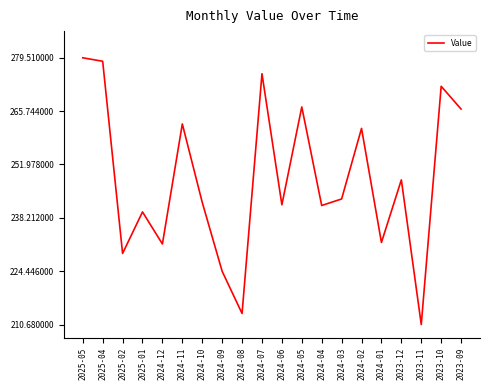

What is the difference between the maximum and minimum values?

68.8